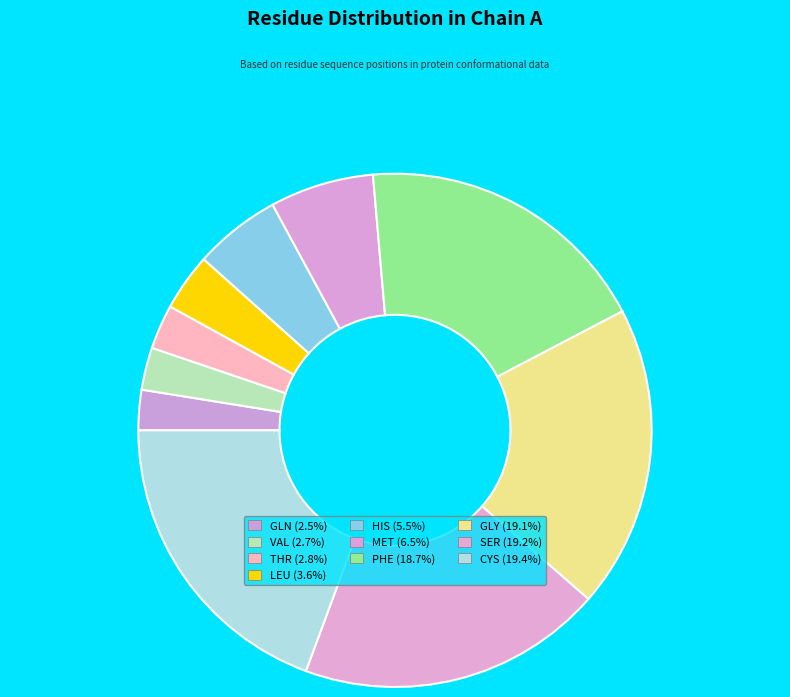

How many slices are in this pie chart?

10